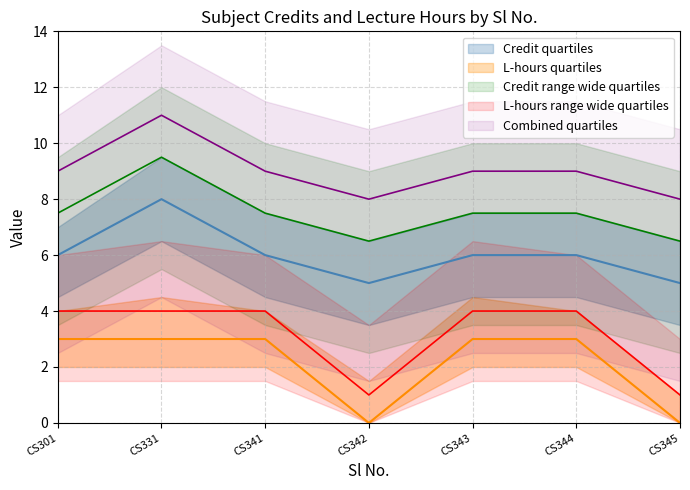

How many interior local valleys does the Credit series have?

1